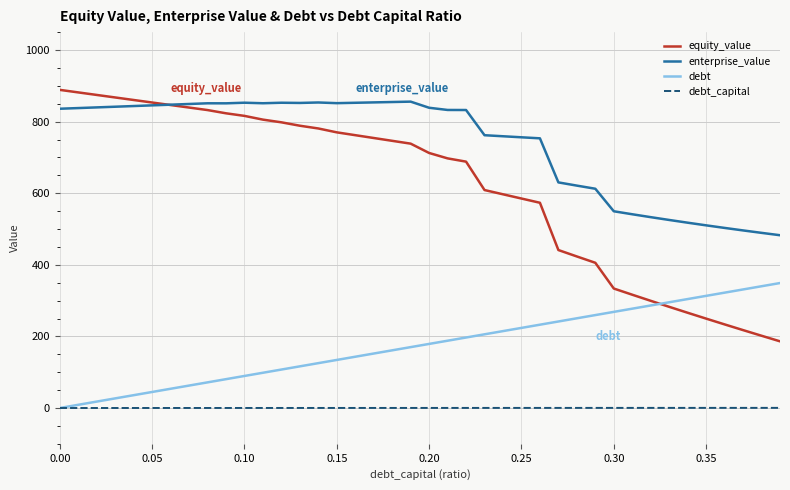

List the series in order of their overall mean, lowest first.

debt_capital, debt, equity_value, enterprise_value